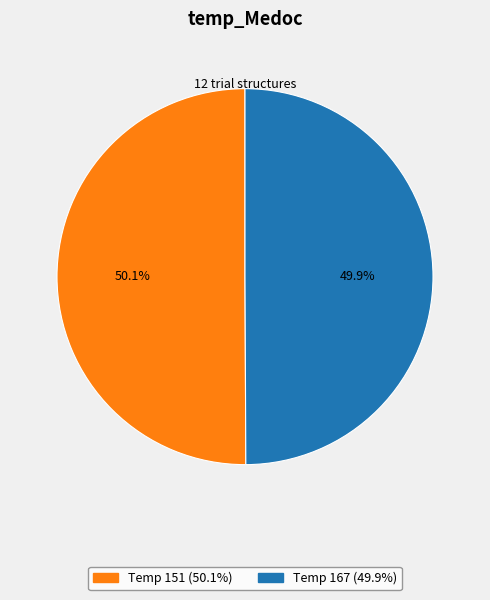

Does any single category account for the majority?

Yes